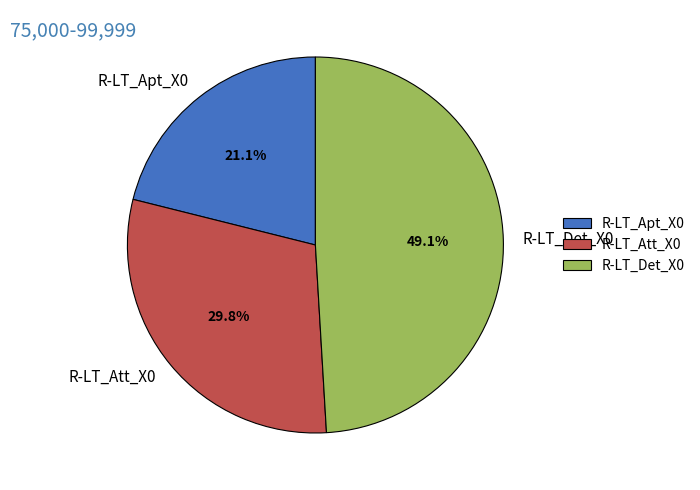

What percentage is NOT represented by R-LT_Apt_X0?

78.9%